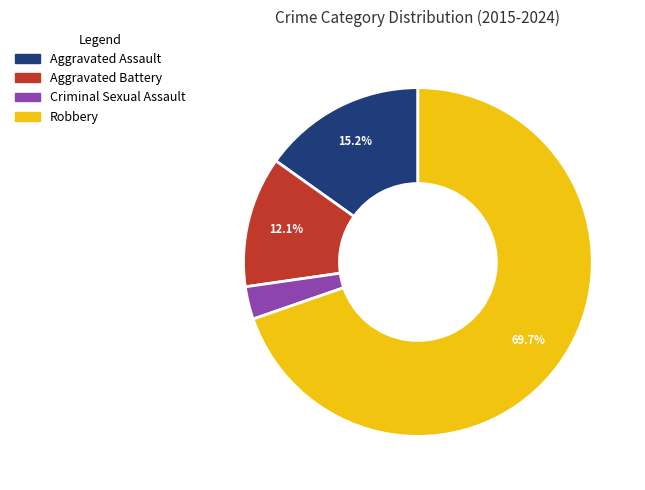

Does Robbery account for over 50% of the chart?

Yes